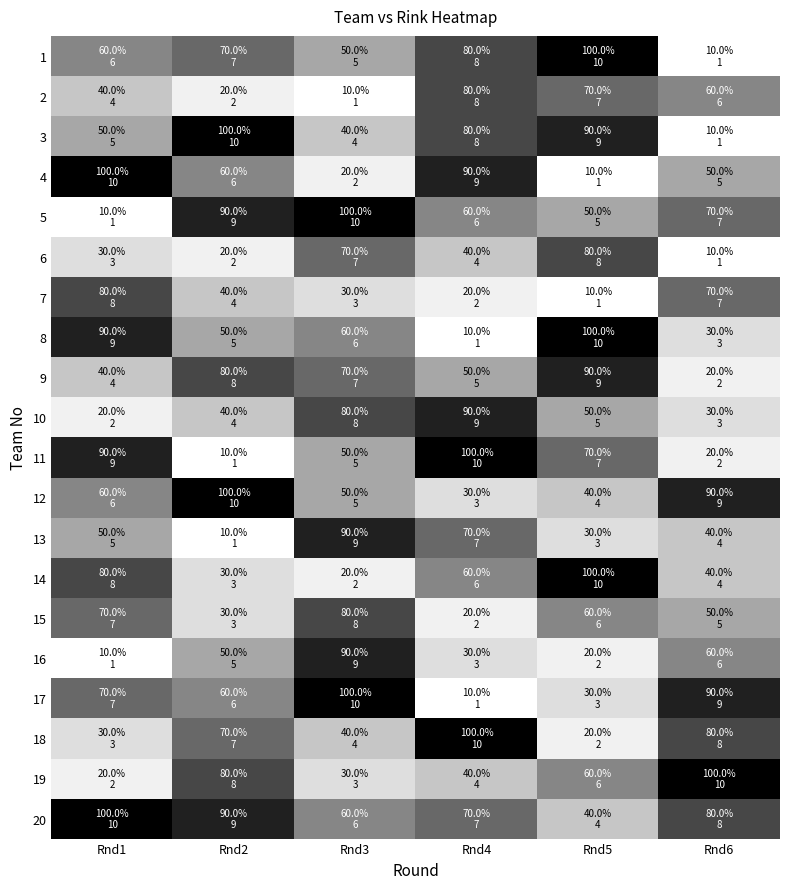

At how many categories does at least one series exceed 7?

6